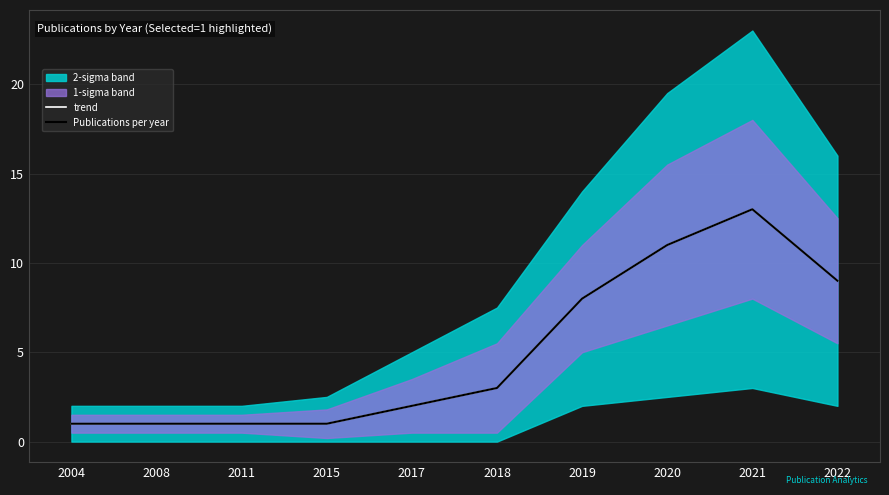

What is the maximum value shown in the chart?

13